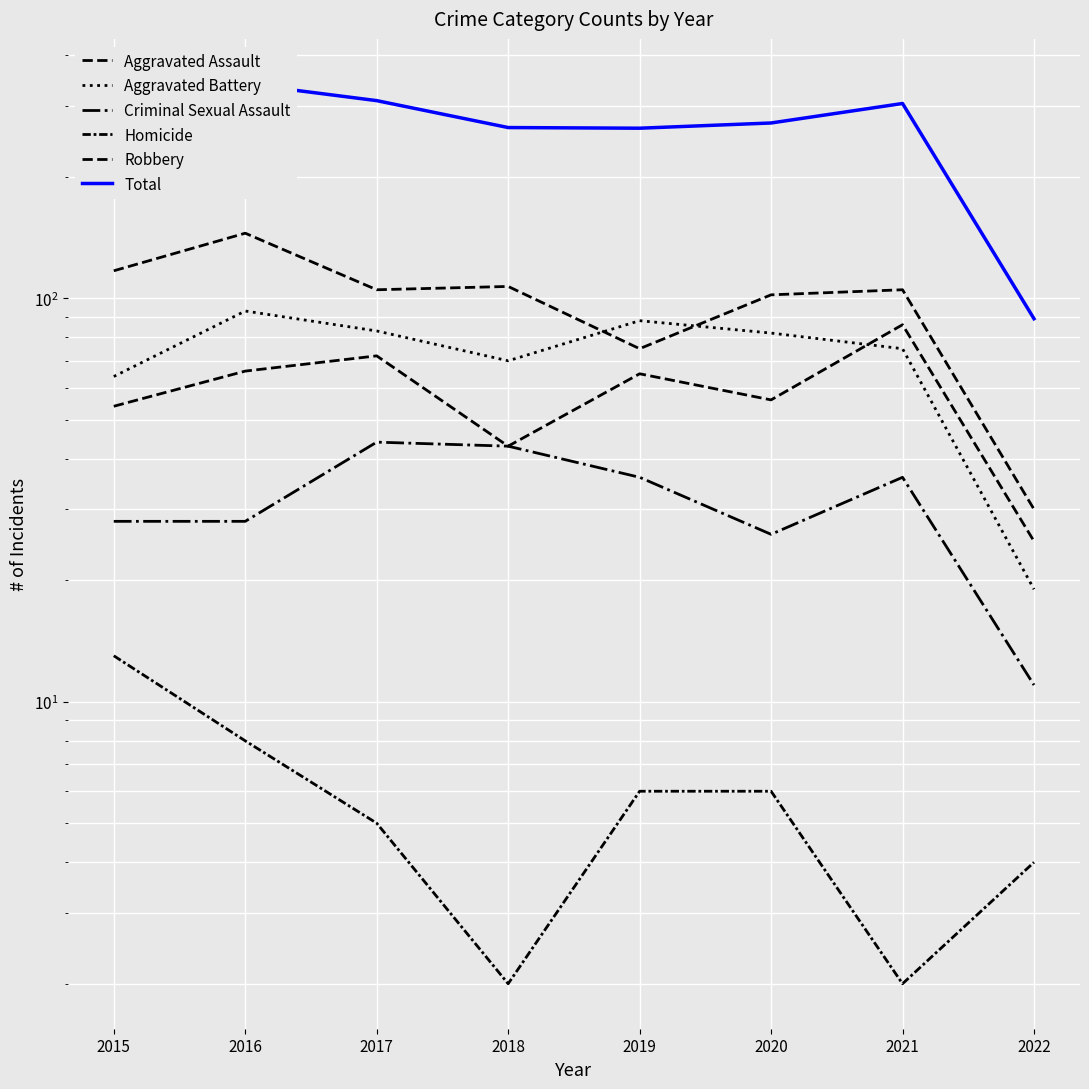

Where does the Total series first go above 276?

2016